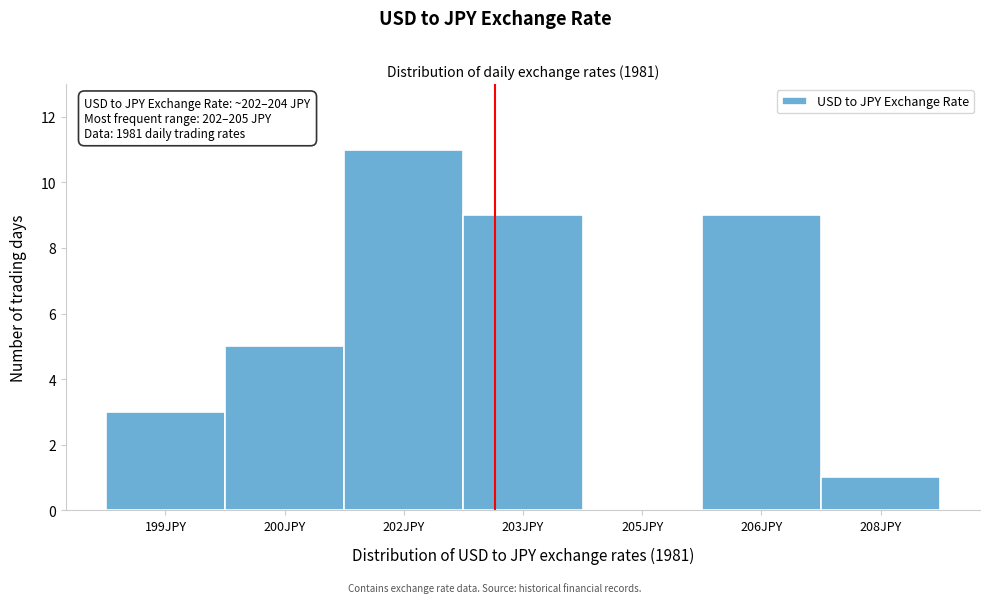

Reading left to right, extract all data points from this chart.

199JPY=3	200JPY=5	202JPY=11	203JPY=9	205JPY=0	206JPY=9	208JPY=1